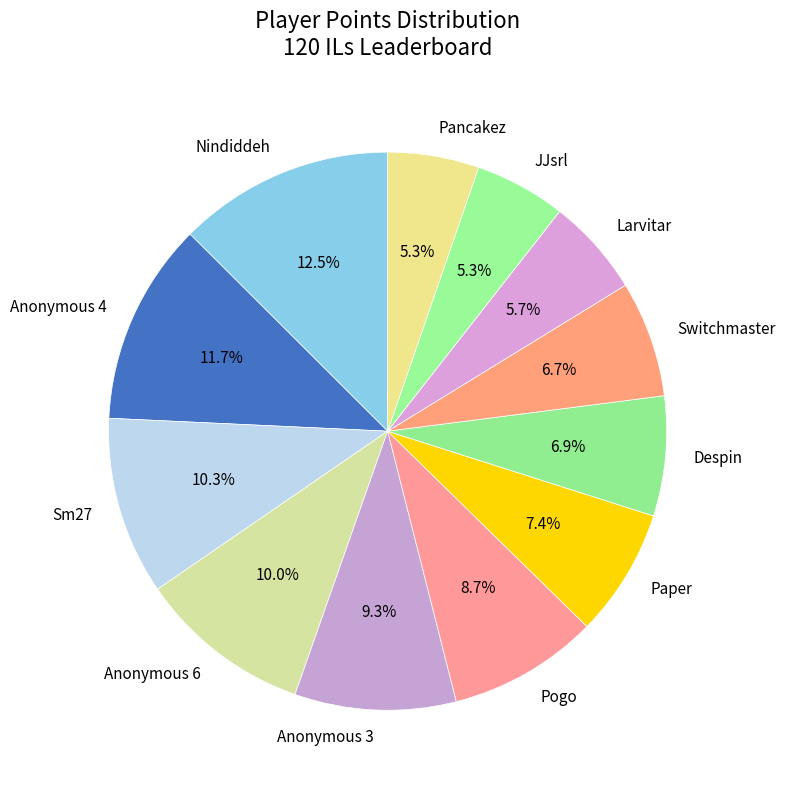

How many segments does this pie chart have?

12